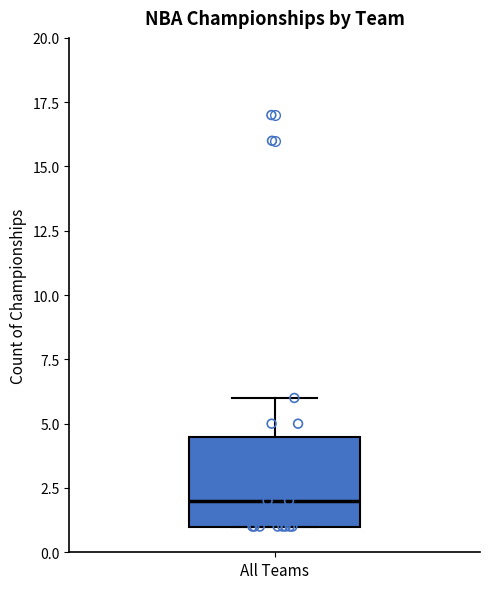

Read this box plot against the y-axis: the position of the median line, the range covered by the box, and the ends of both whiskers. The values are not printed on the chart, so give them approximately, as read against the axis.

median 2.0, box 1.0 to 4.5, whiskers 1.0 to 6.0